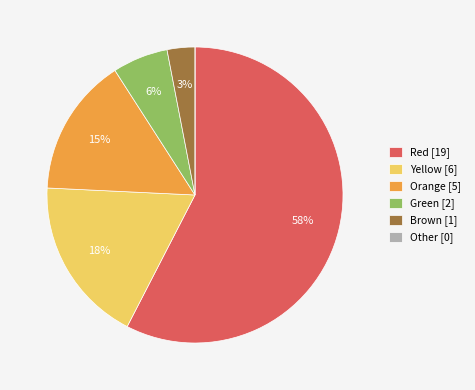

To the nearest percent, what is the average slice percentage?

17%